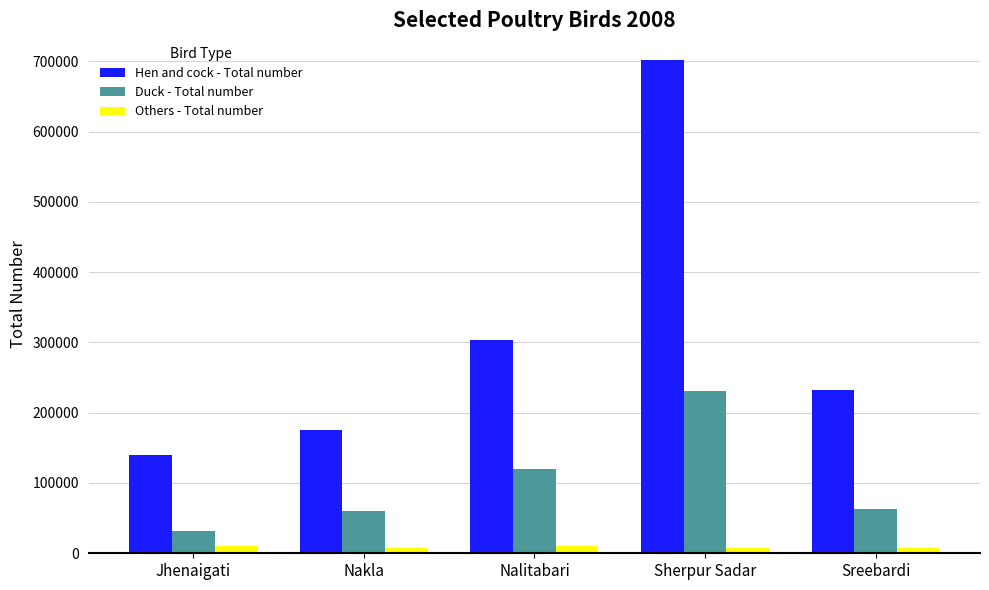

What is the difference between the Others - Total number values at Sreebardi and Nakla?

709